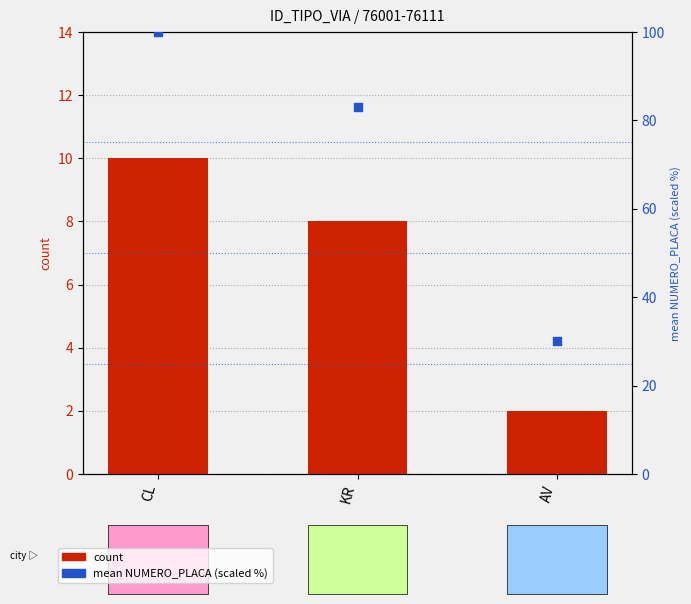

Is the value of mean NUMERO_PLACA (scaled %) at AV greater than the value of count at KR?

Yes